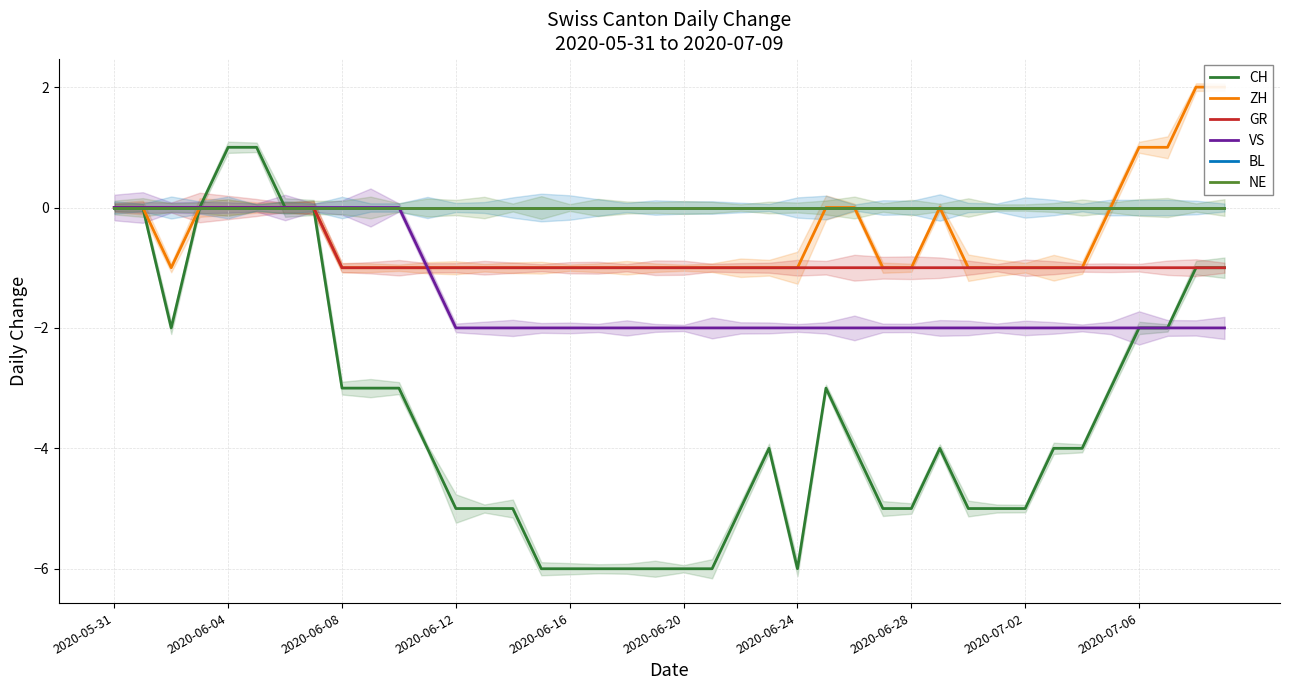

The value of BL at 36 is 0. True or false?

True